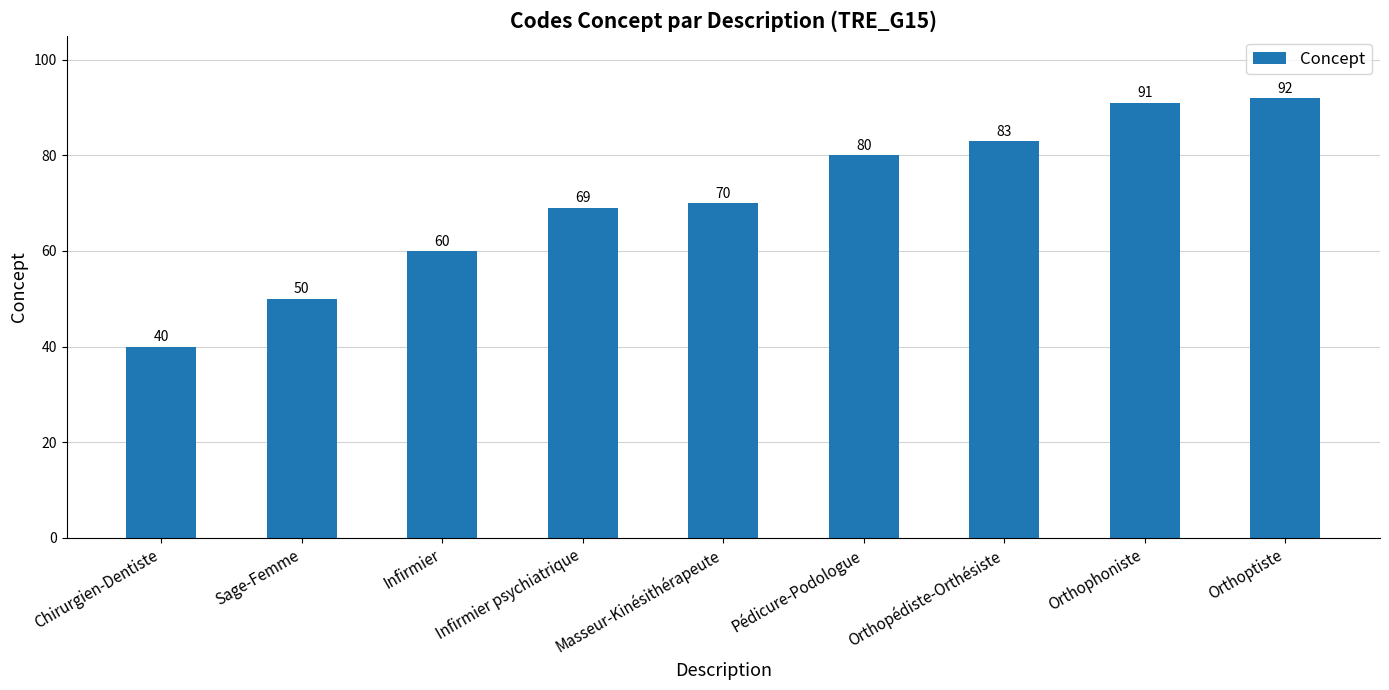

How many data points are less than 70?

4